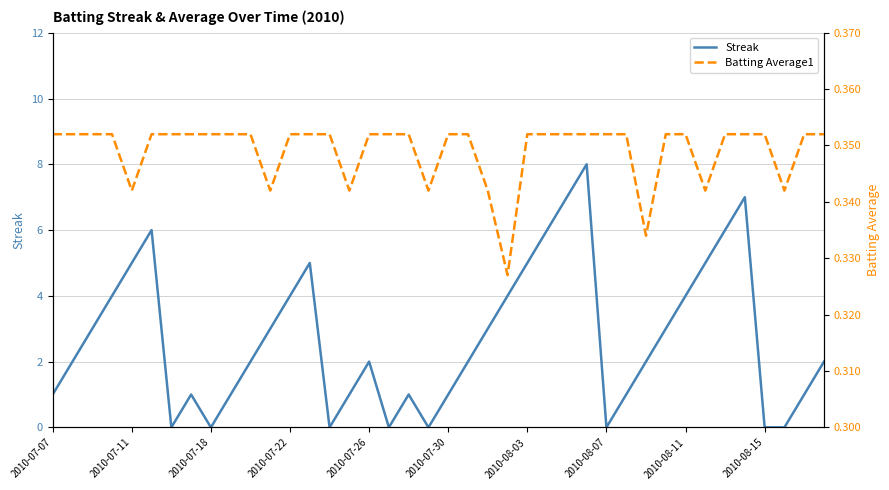

Which series has the widest spread of values?

Streak